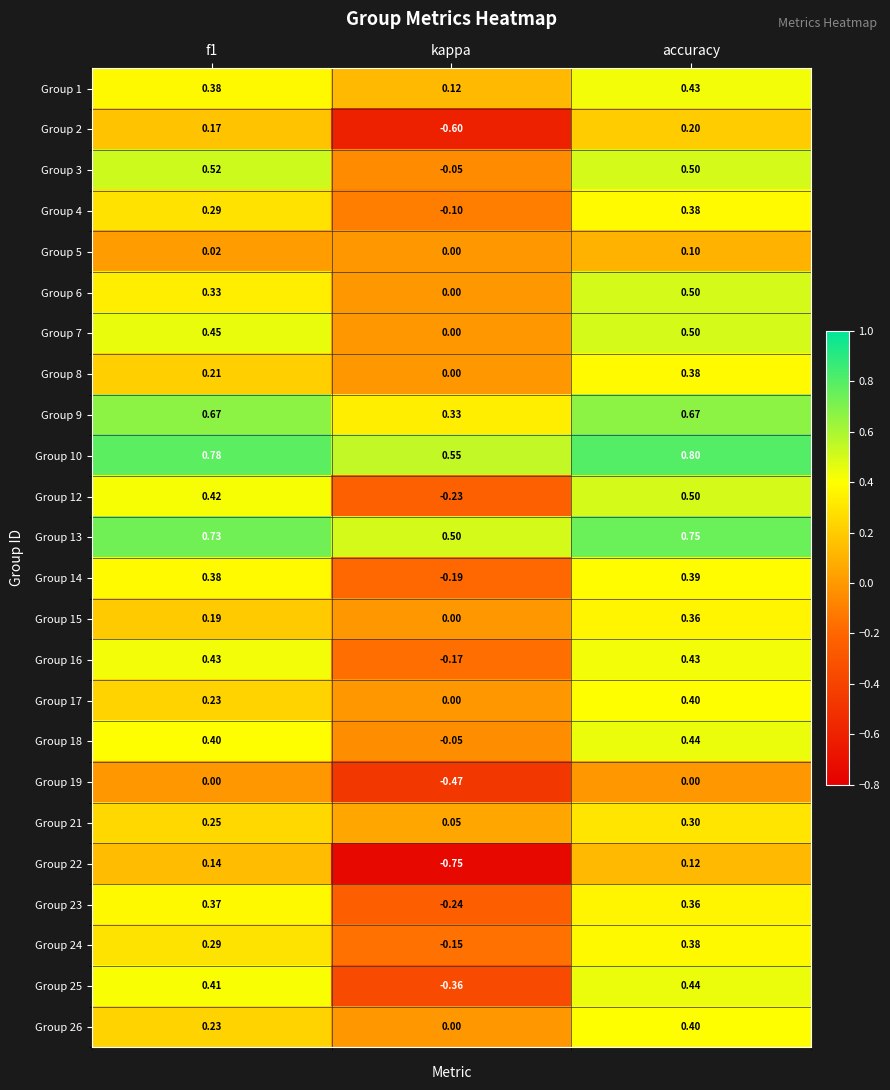

Count the number of data series in this chart.

24